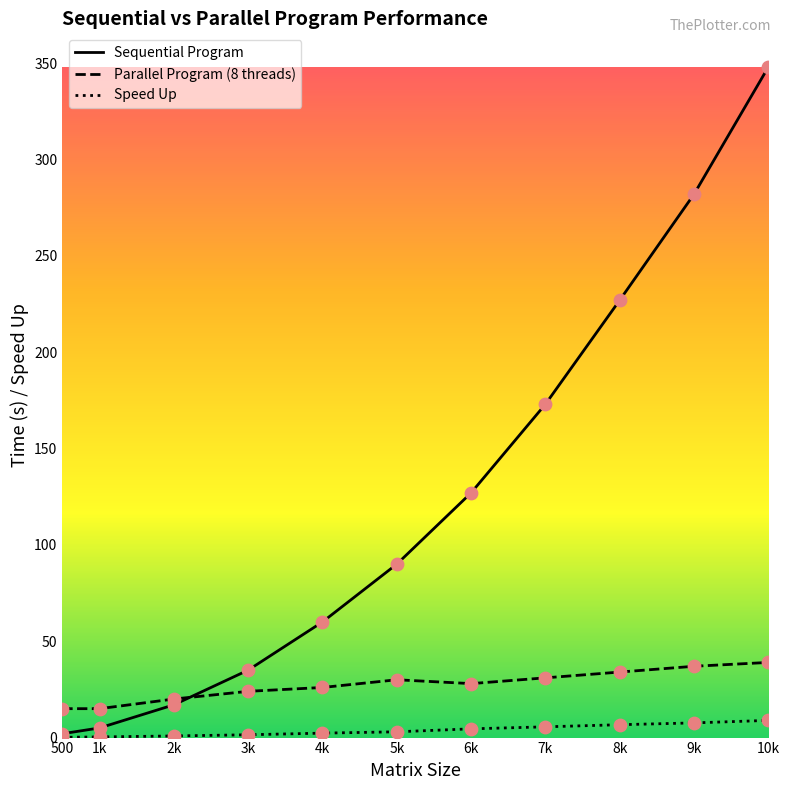

At which category is the sum across all series the highest?

10k